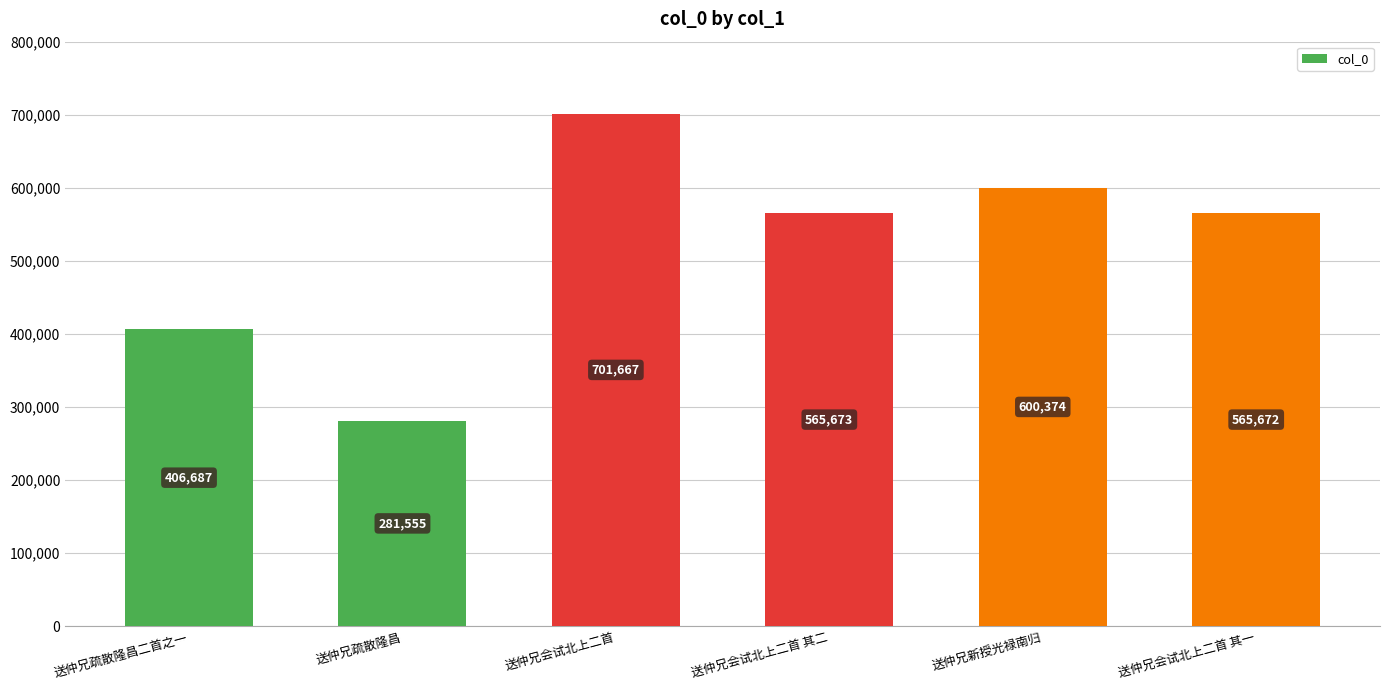

Rank the categories by value from highest to lowest.

送仲兄会试北上二首, 送仲兄新授光禄南归, 送仲兄会试北上二首 其二, 送仲兄会试北上二首 其一, 送仲兄疏散隆昌二首之一, 送仲兄疏散隆昌